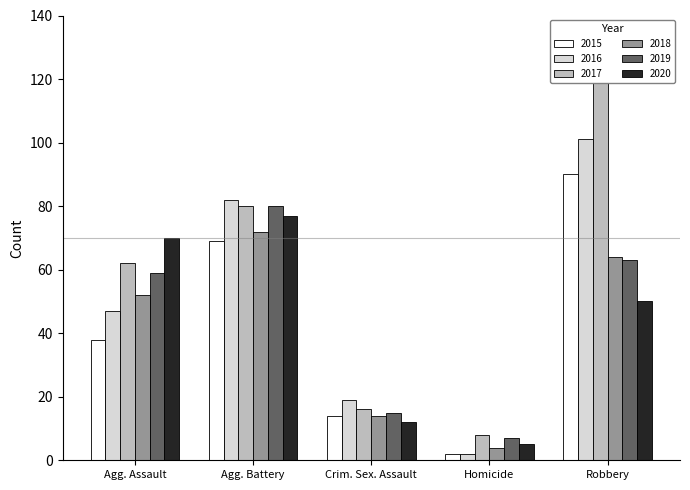

At which category is the sum across all series the highest?

Robbery